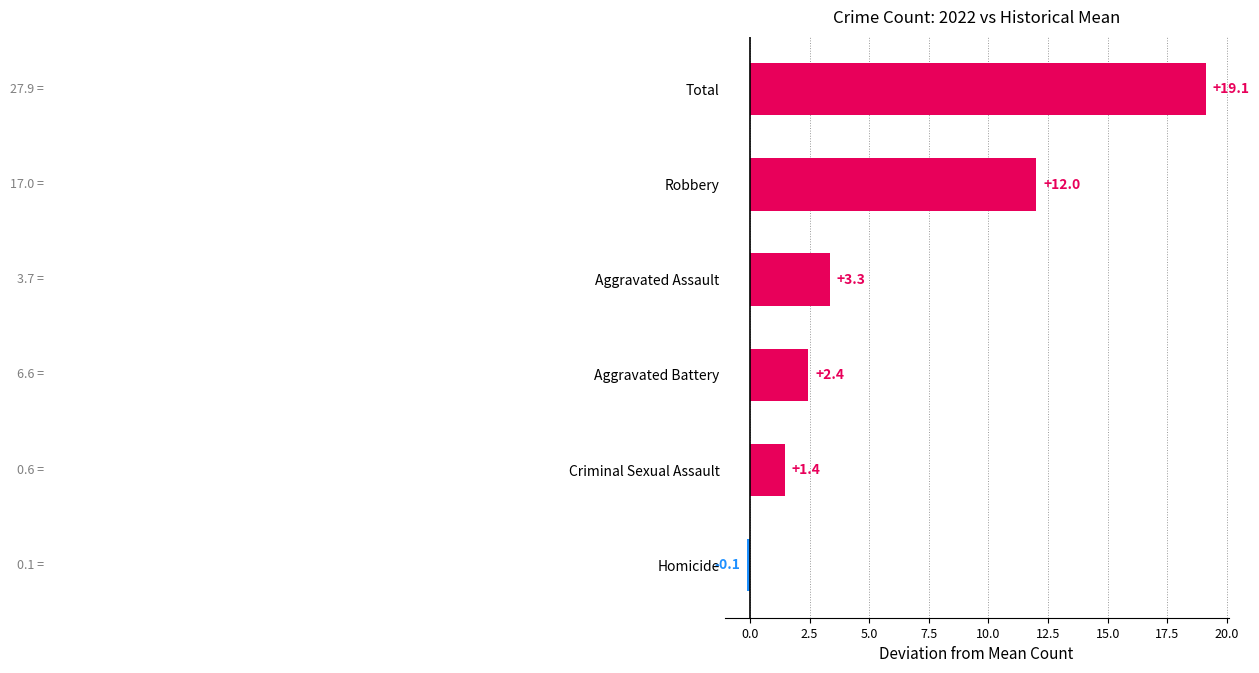

How many data points are less than 3?

3